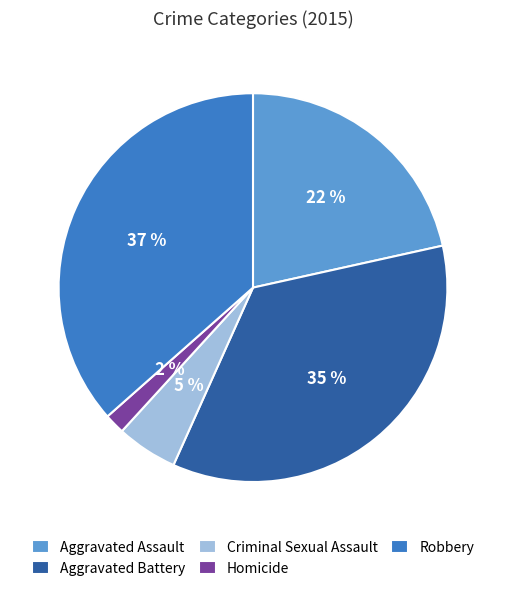

The Aggravated Assault slice represents 33% of the pie. True or false?

False